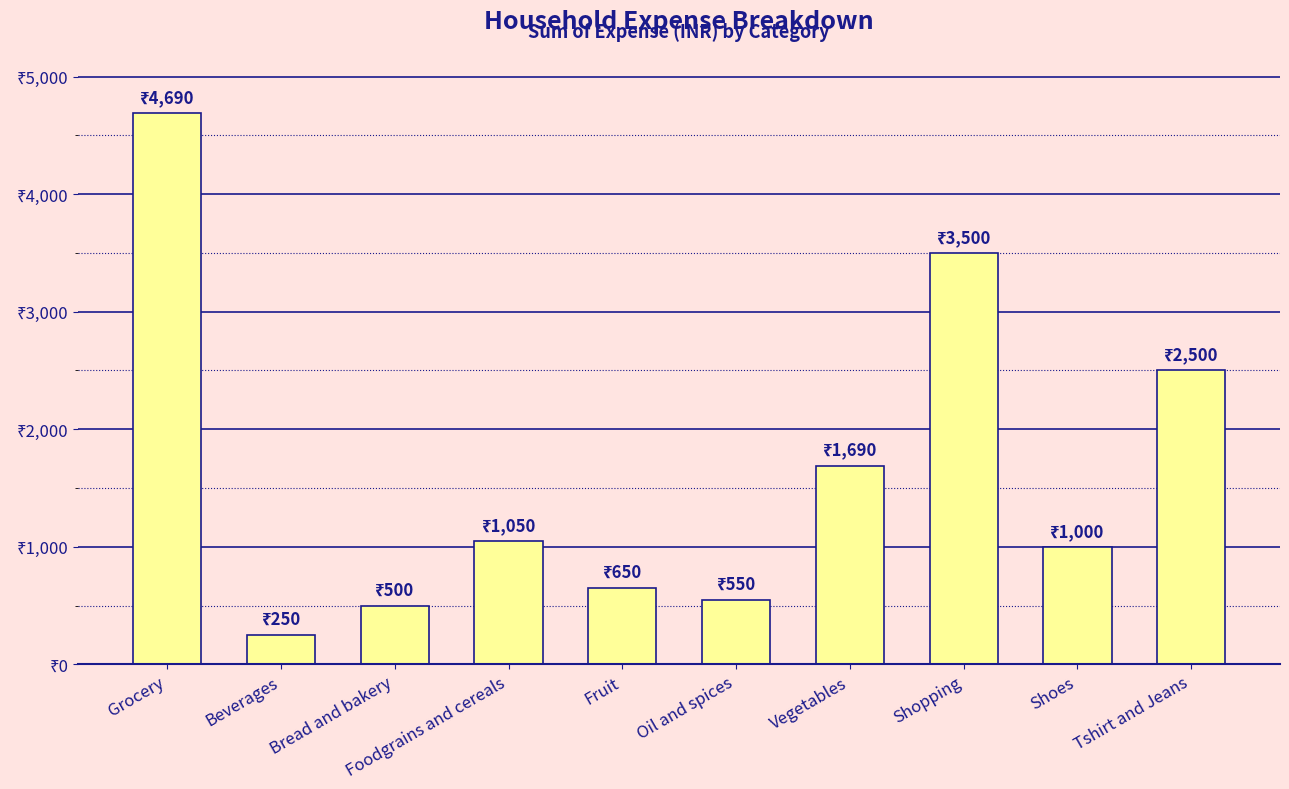

Reading left to right, list all the values displayed in this chart.

4690	250	500	1050	650	550	1690	3500	1000	2500